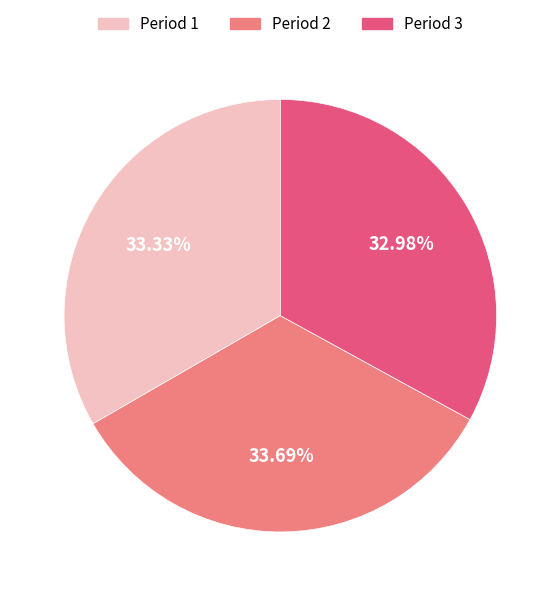

How many segments does this pie chart have?

3